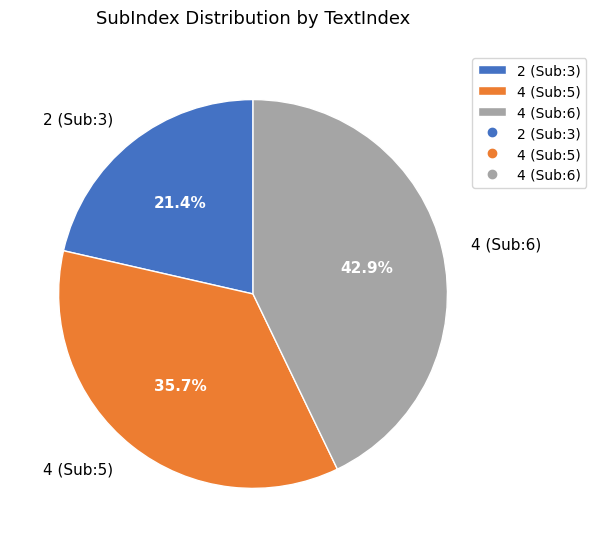

Count the number of slices in the pie.

3